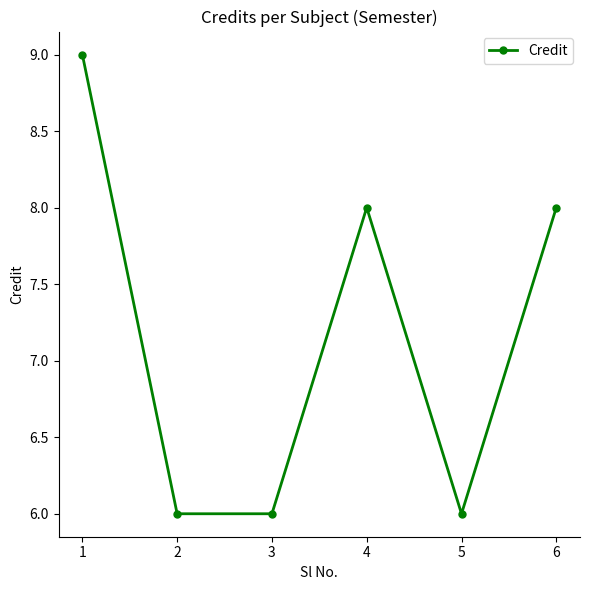

What is the value of the 2nd point from the left?

6